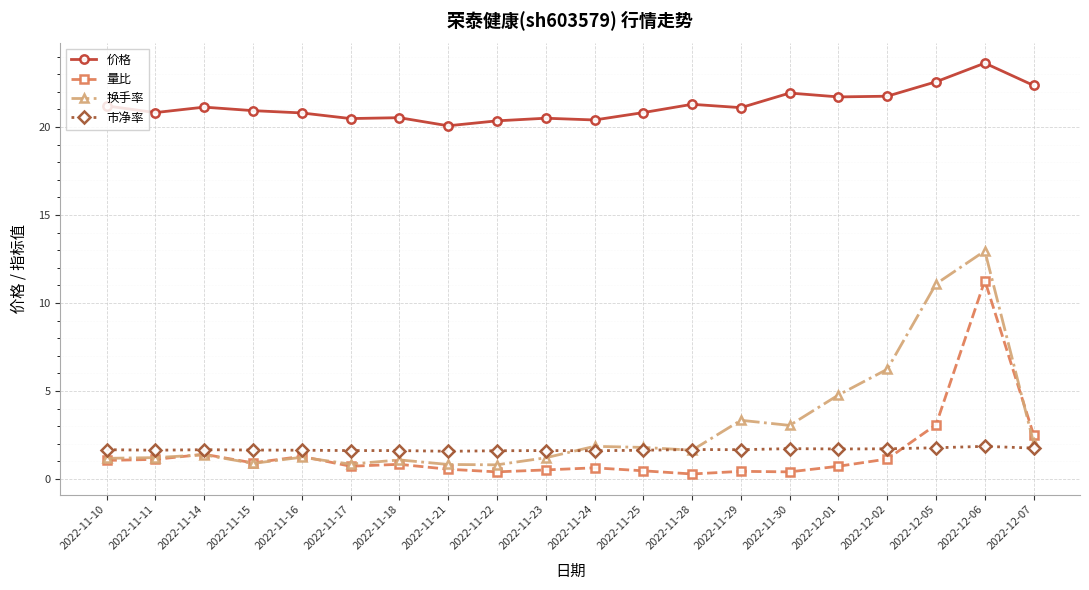

How many series are shown in this chart?

4